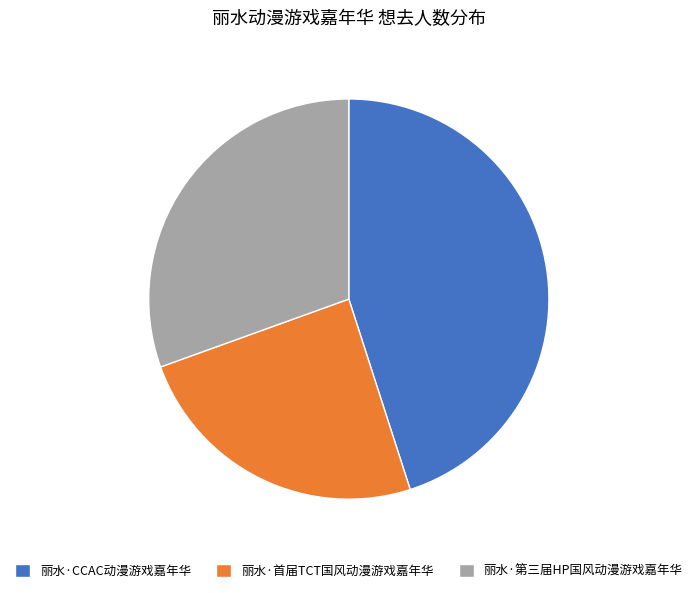

True or false: 丽水·首届TCT国风动漫游戏嘉年华 accounts for 37% of the total.

False